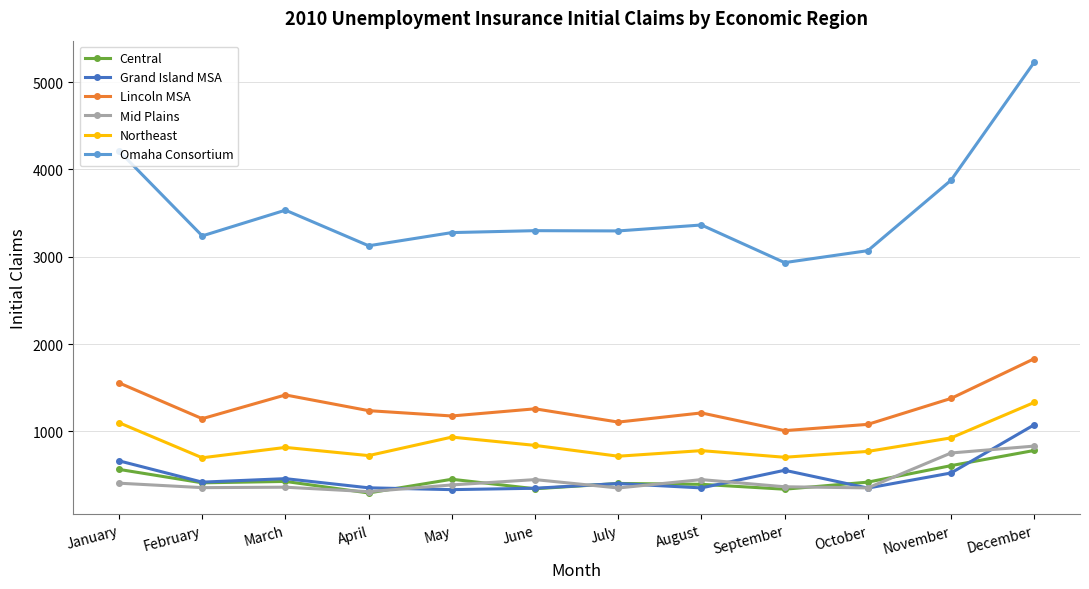

What is the sum of the Grand Island MSA values at October and February?

768